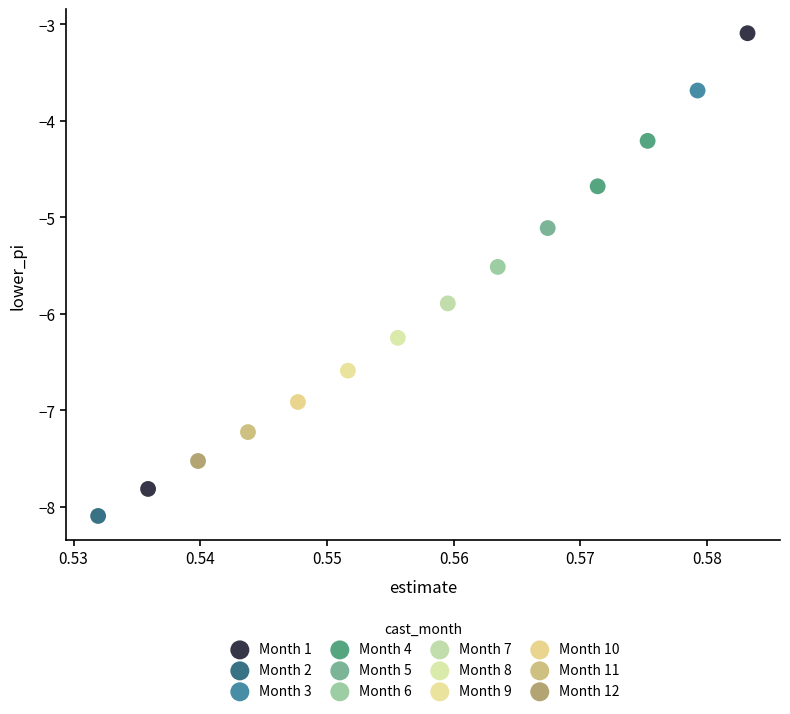

What are all the series names shown in the legend?

Month 1, Month 2, Month 3, Month 4, Month 5, Month 6, Month 7, Month 8, Month 9, Month 10, Month 11, Month 12